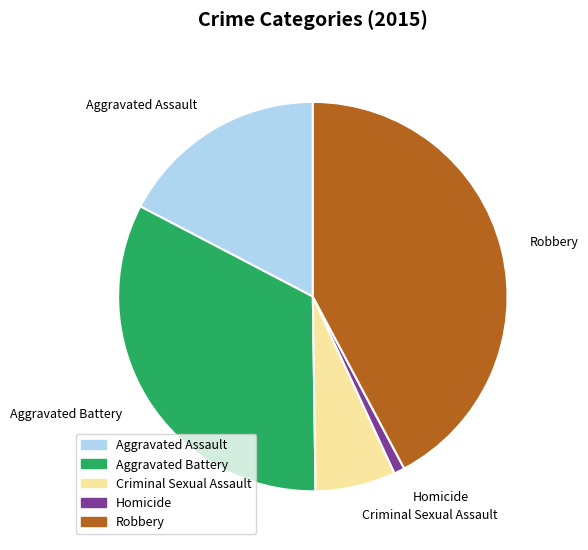

Is it true that Aggravated Assault is 17% of the pie?

True